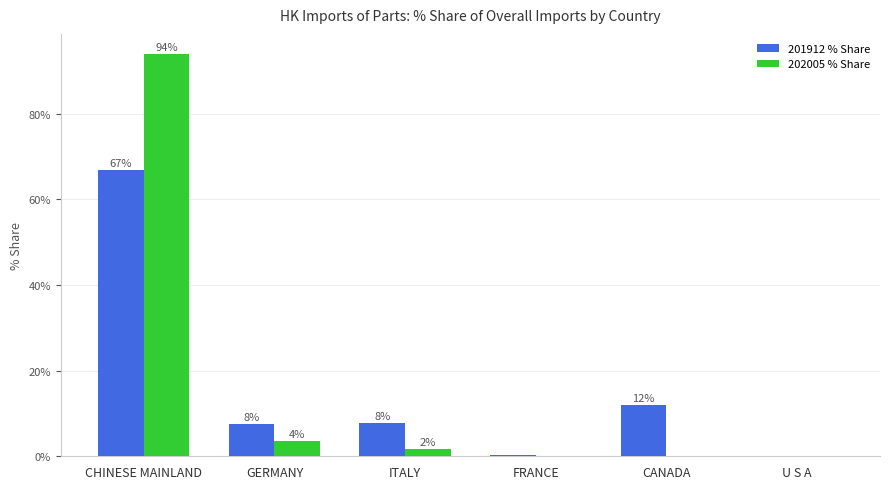

Are the bars horizontal?

No